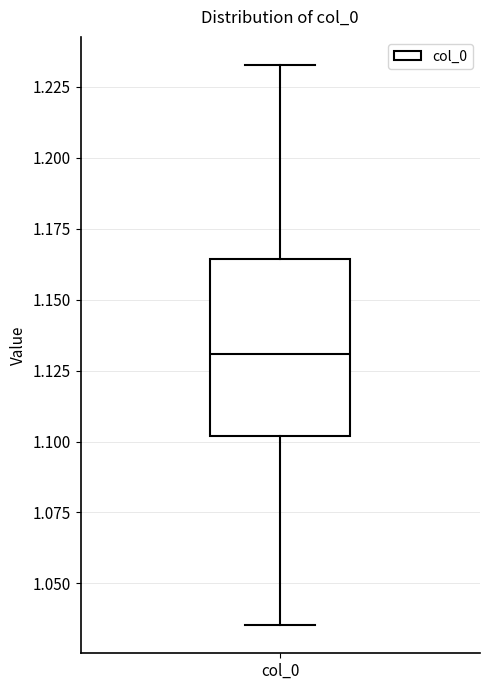

Transcribe this box plot: give where the median line is, the range the box spans, and where the two whiskers end, as read against the y-axis. The values are not printed on the chart, so give them approximately, as read against the axis.

median 1.130, box 1.100 to 1.165, whiskers 1.035 to 1.235